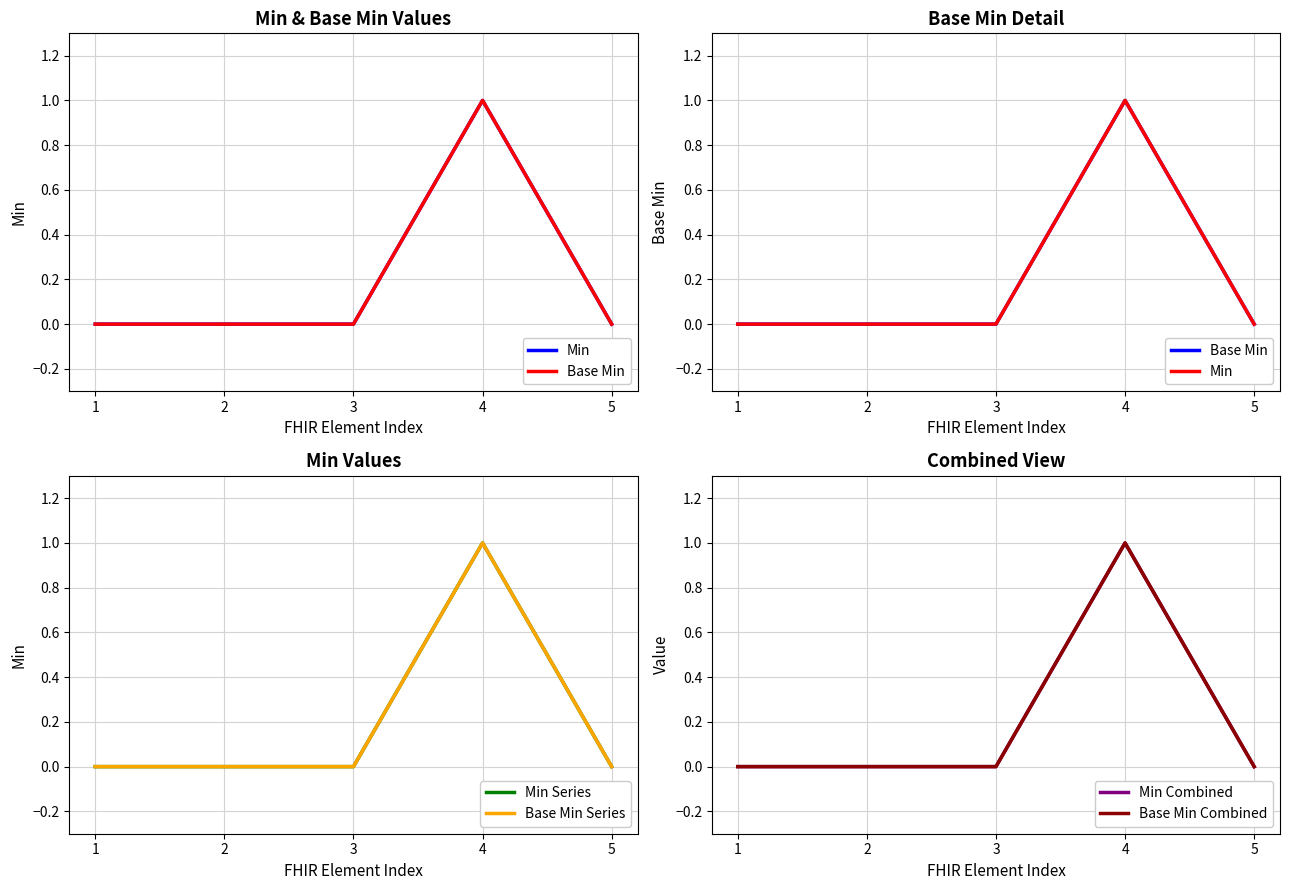

True or false: Min Series and Base Min Series intersect in this chart.

False